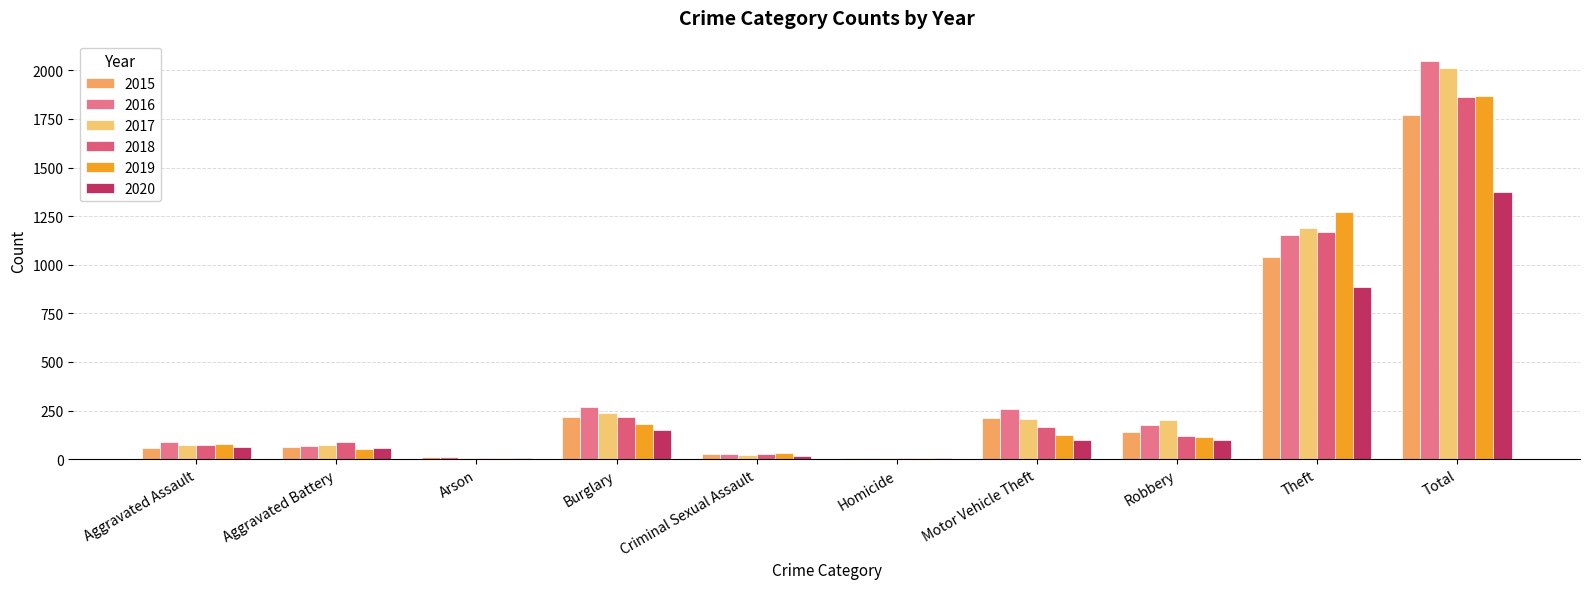

Are the bars horizontal?

No